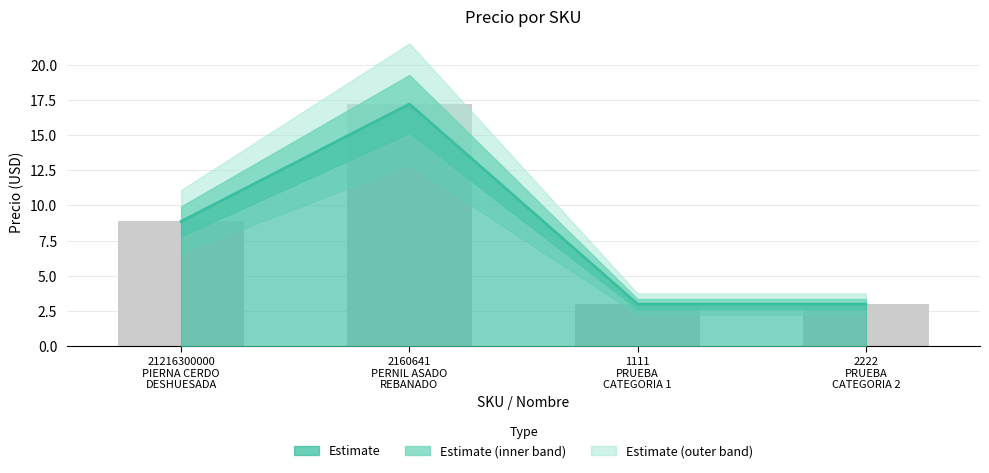

Reading left to right, what are all the values shown in this chart?

8.9	17.2	3.0	3.0